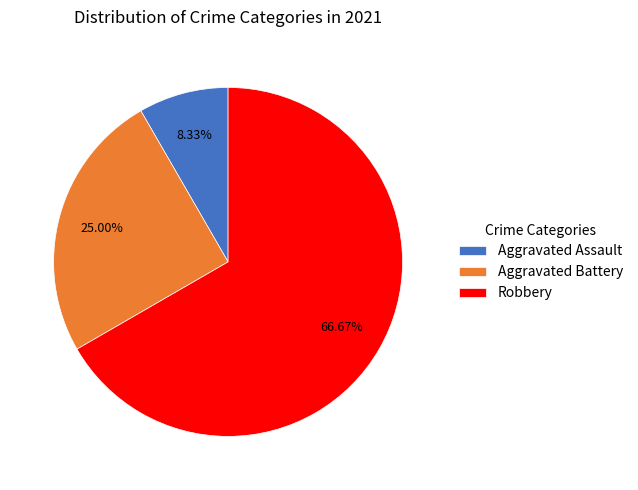

What percentage is NOT represented by Robbery?

33.3%